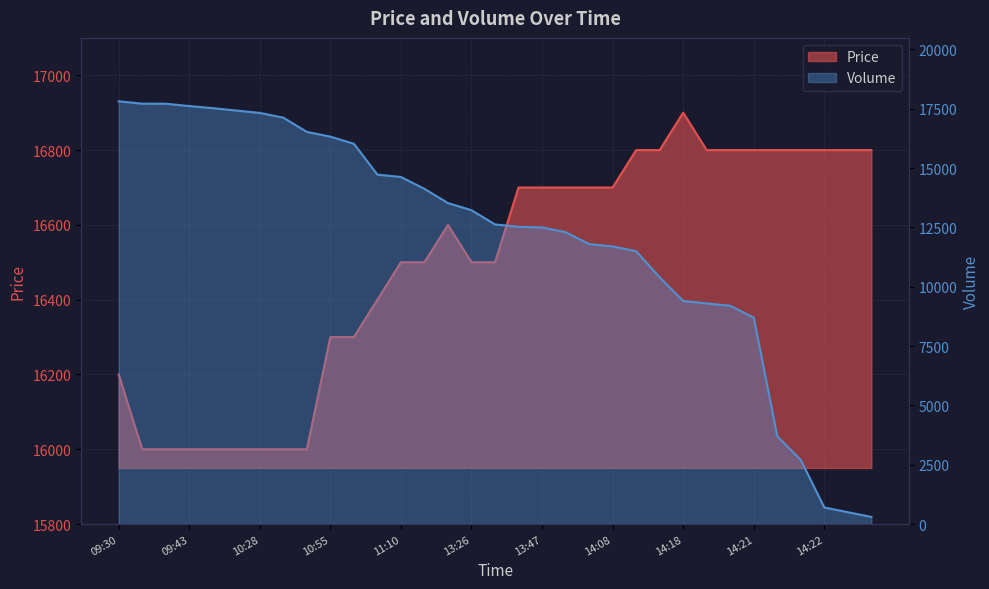

How many times do Price and Volume cross each other?

1